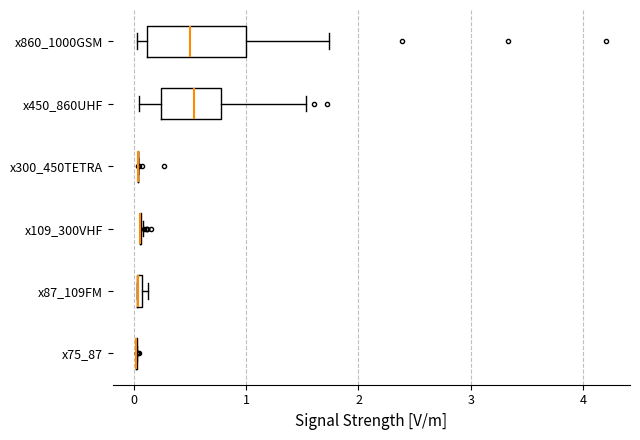

Comparing the boxes themselves (not the whiskers), which one is the widest?

x860_1000GSM